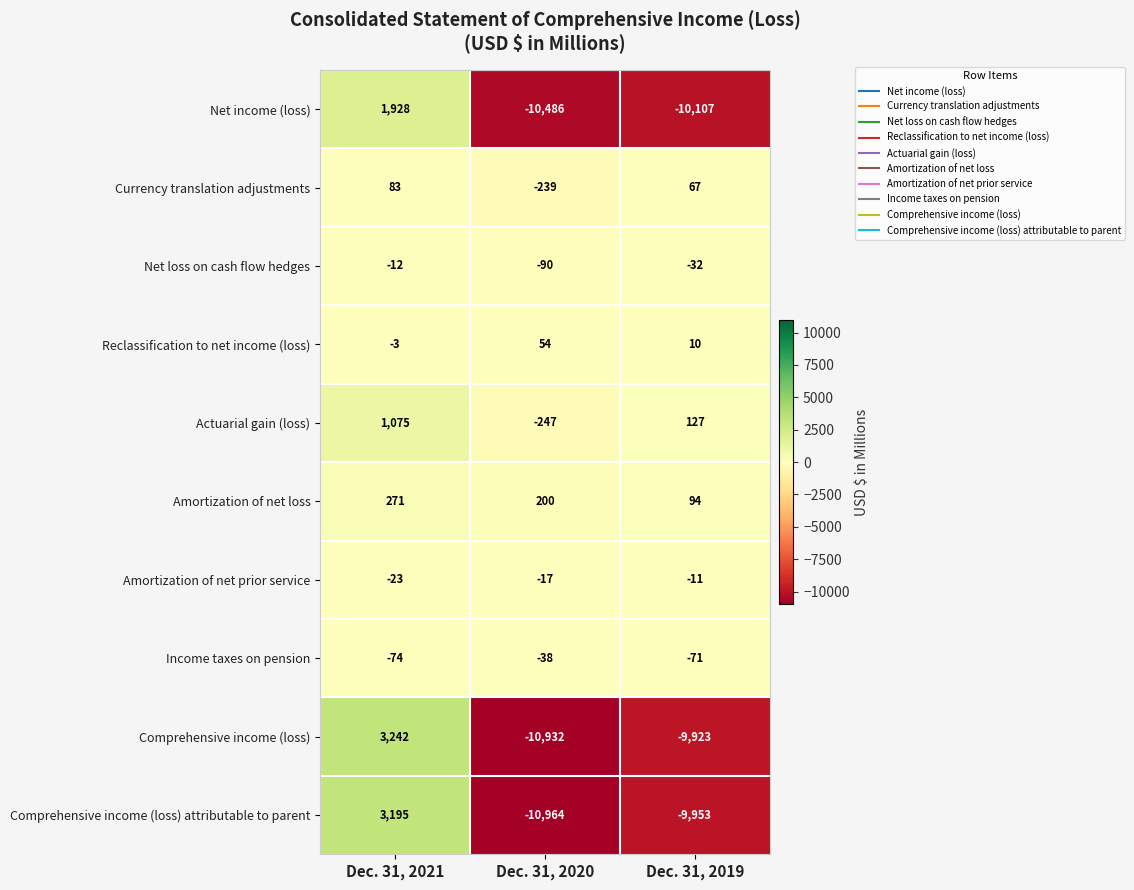

How many negative values does the Net income (loss) series have?

2